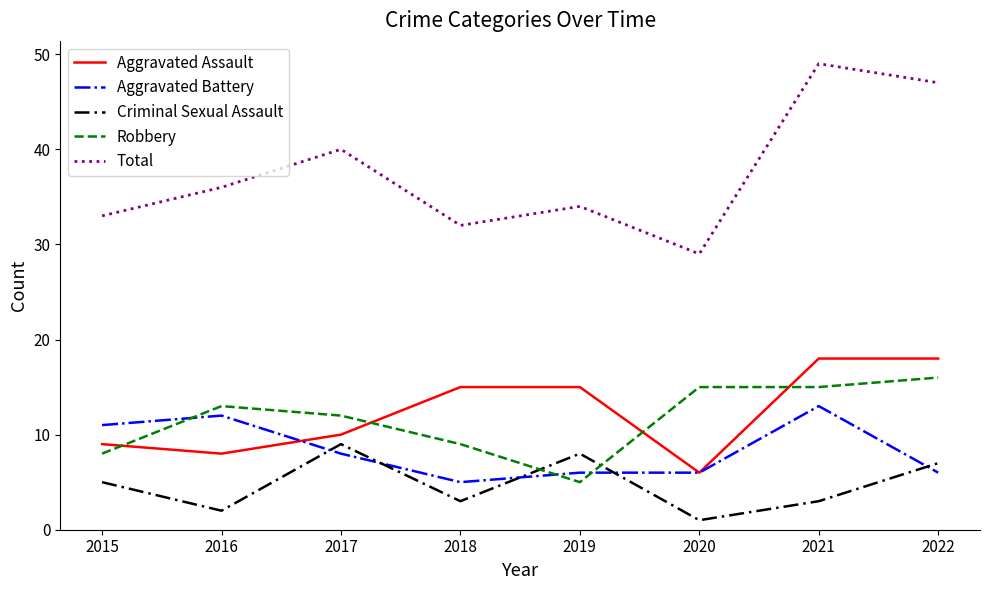

True or false: Robbery and Total cross at least once.

False